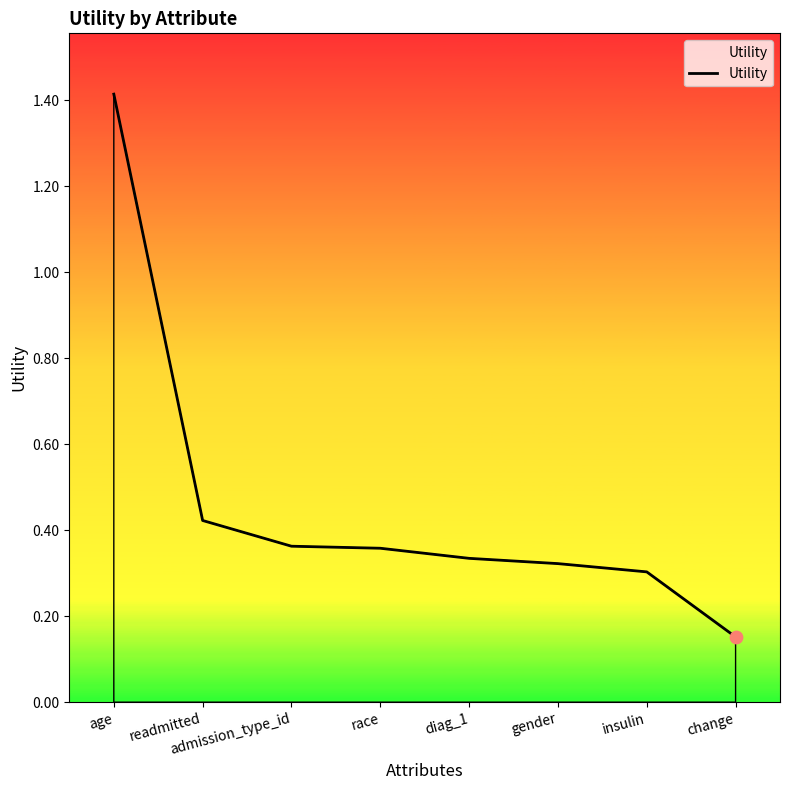

Between admission_type_id and insulin, which is larger?

admission_type_id